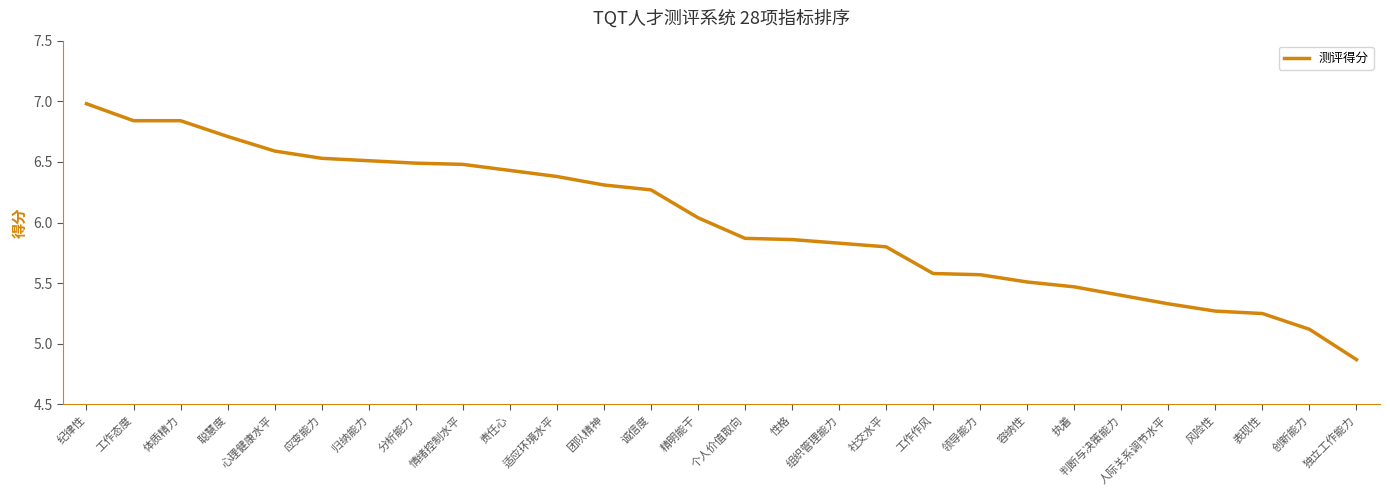

Read the value at 领导能力.

5.6